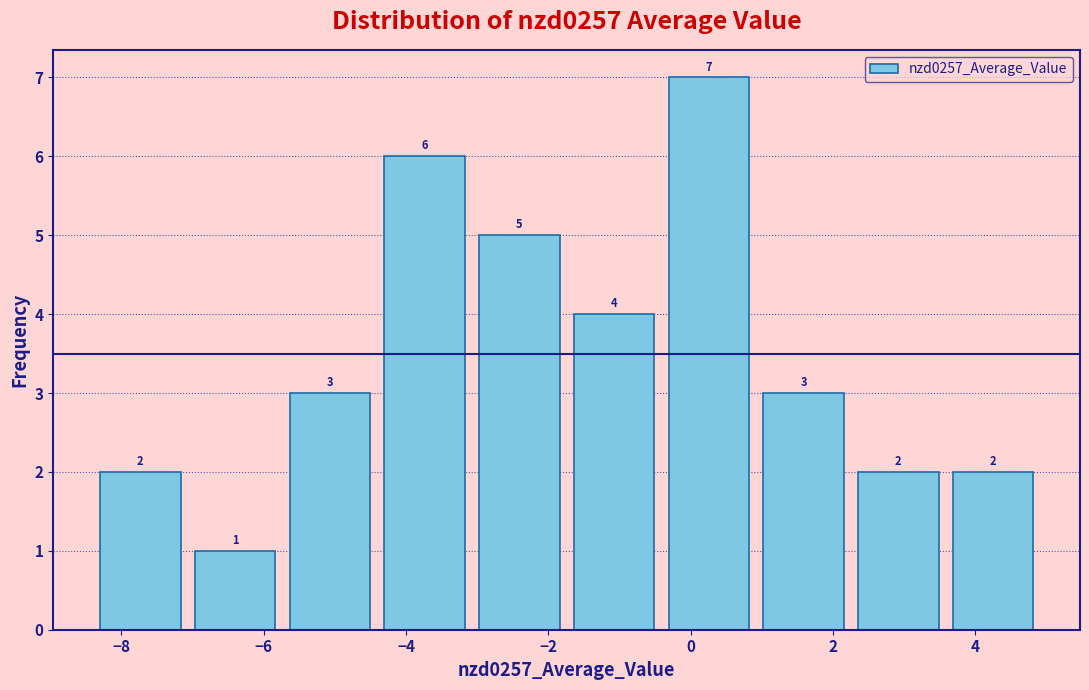

Over which range of the x-axis is the bar tallest?

-0.4 to 1.0